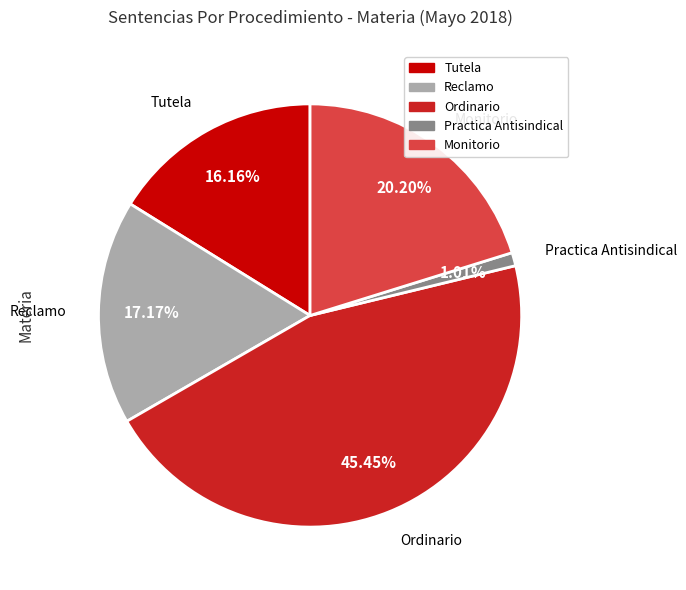

What is the smallest slice in the pie chart?

Practica Antisindical